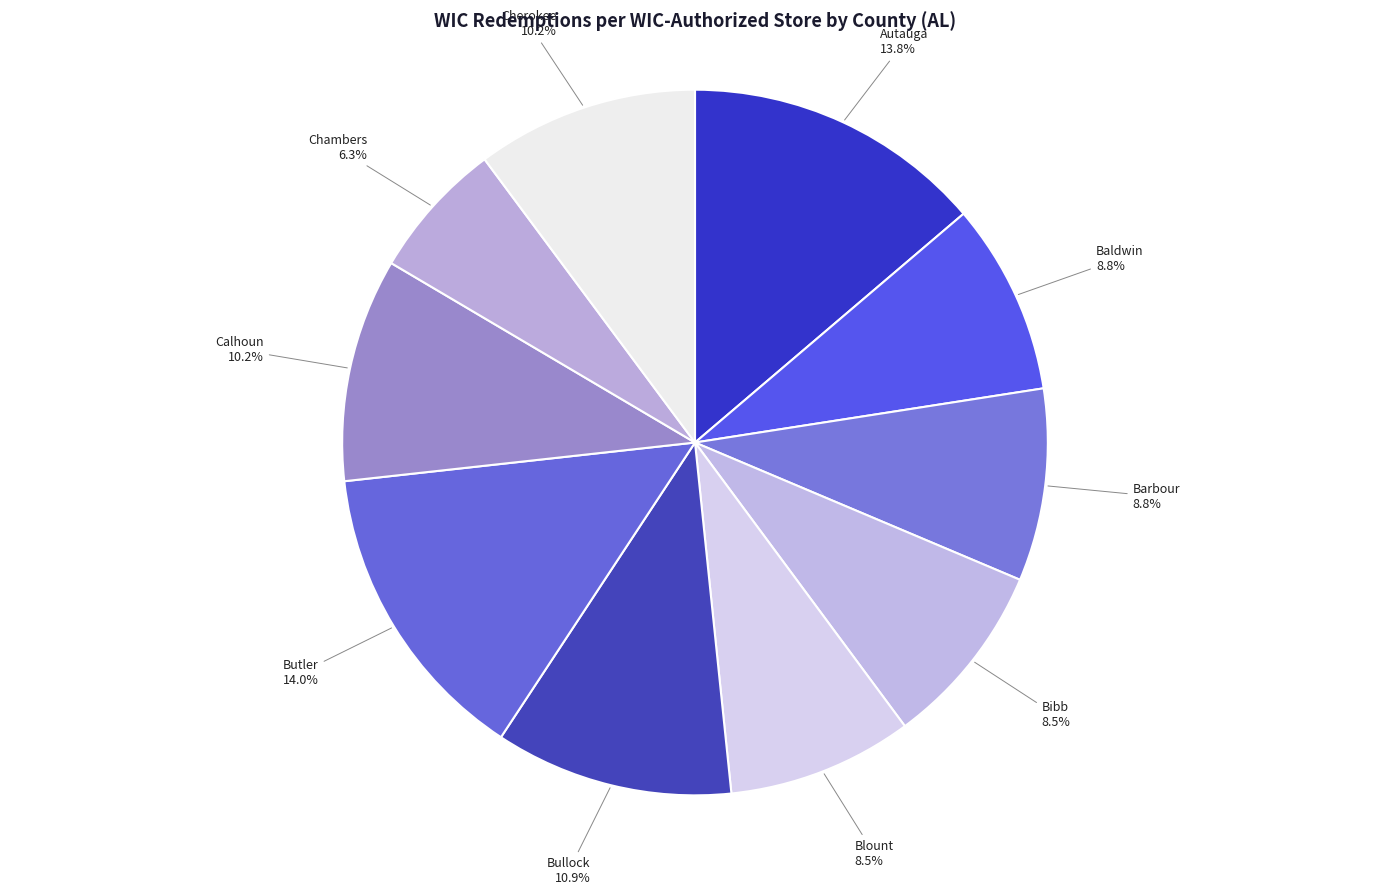

How many segments does this pie chart have?

10